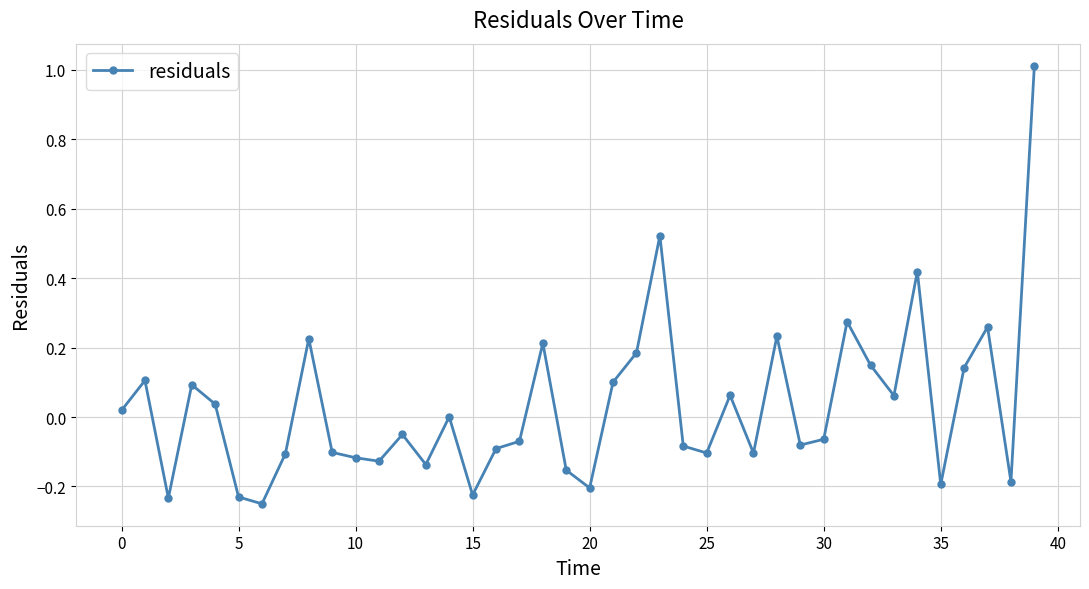

Is this an area chart (filled region under the line)?

No